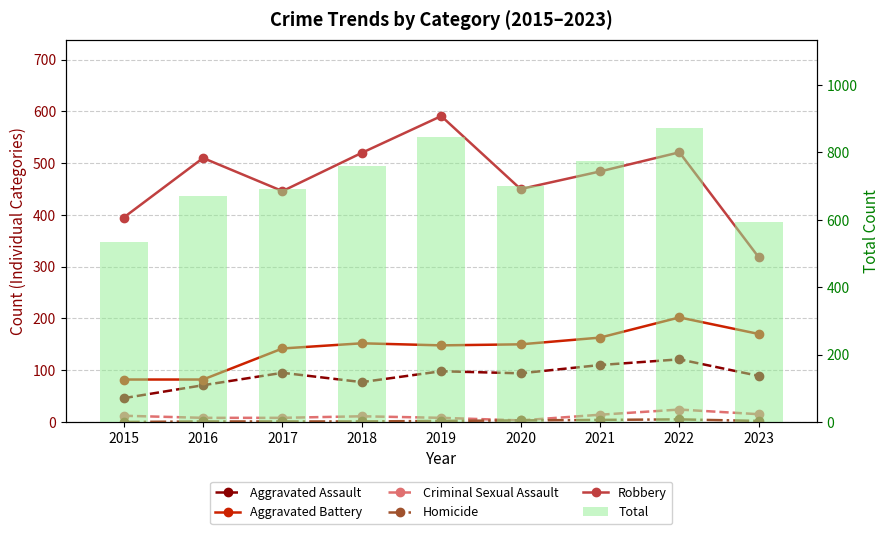

Which has a higher value, 2015 or 2018?

2018